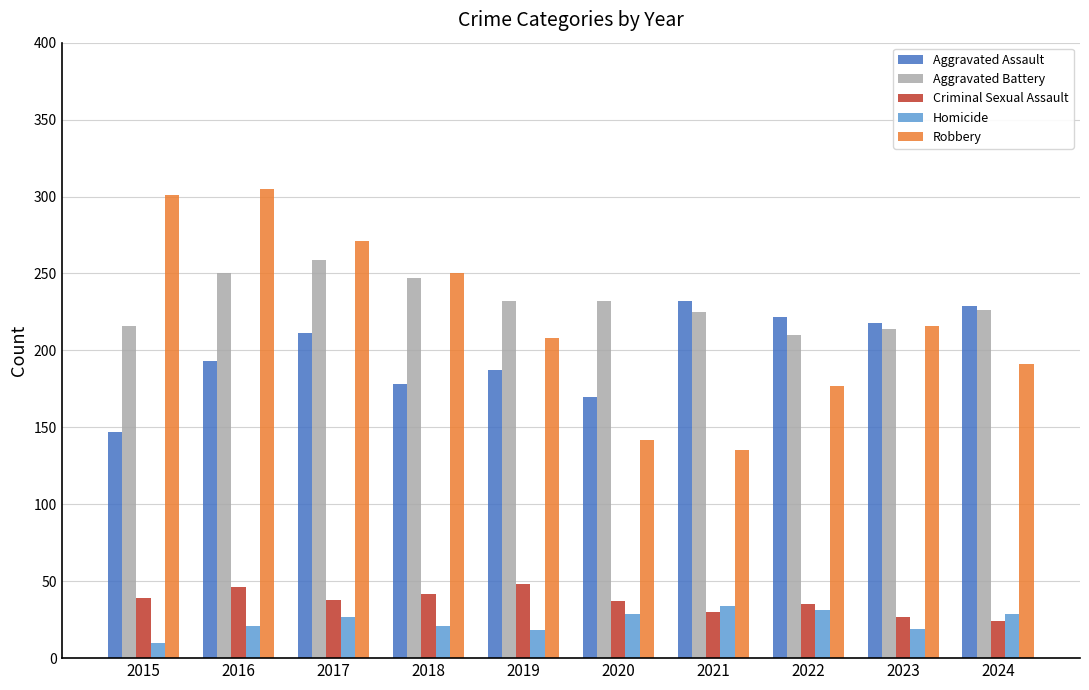

What is the approximate value of Aggravated Assault at 2018?

178